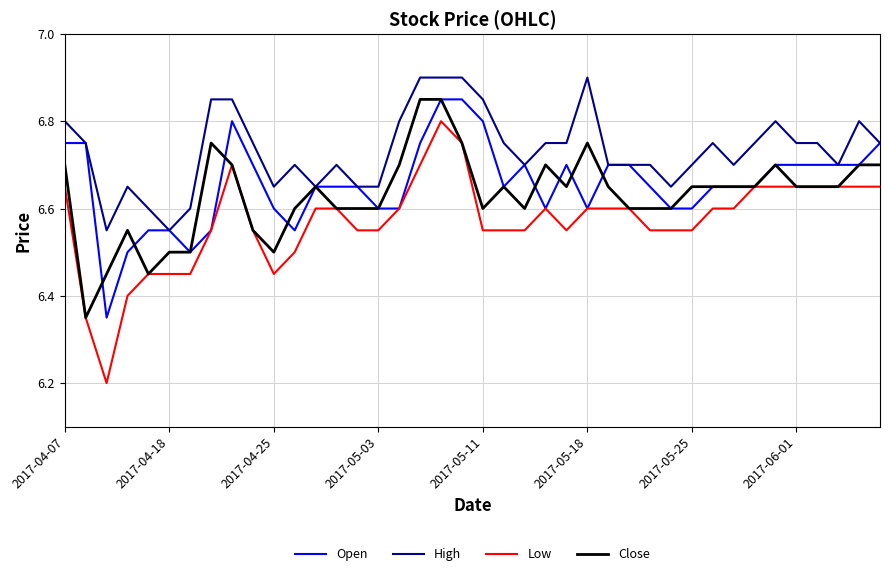

Which series has the largest total across all categories?

High